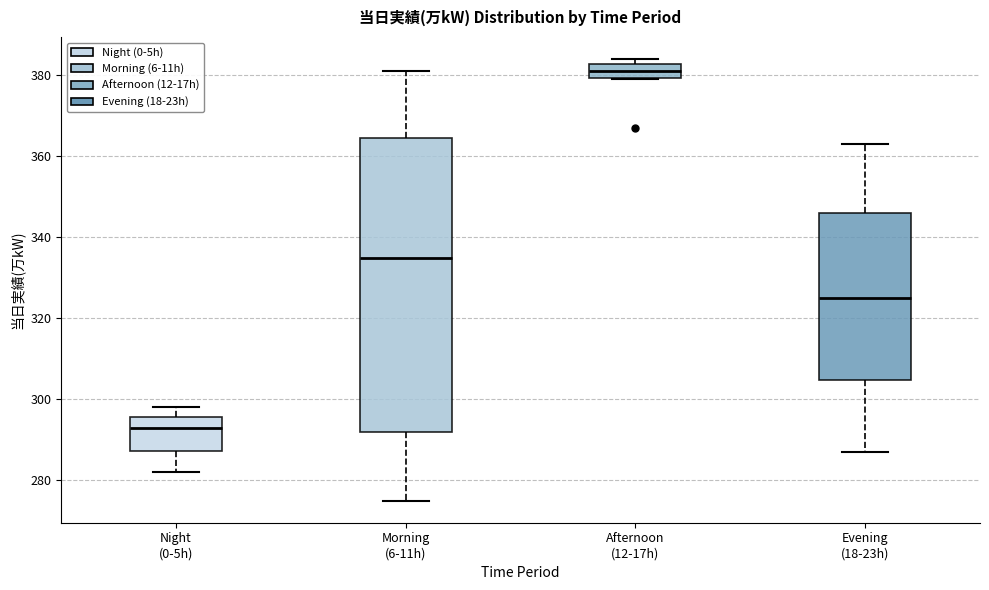

Where does the median line of the box for Night (0-5h) sit on the y-axis? The values are not printed on the chart, so give them approximately, as read against the axis.

294